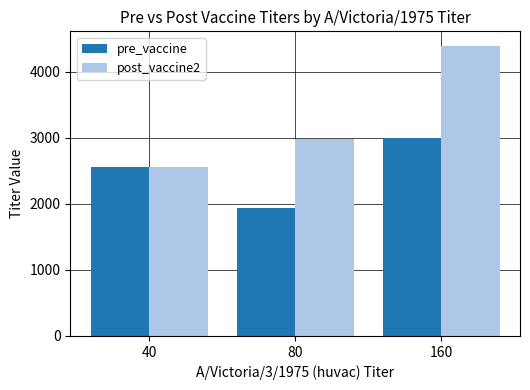

Rank the categories by pre_vaccine value from lowest to highest.

80, 40, 160